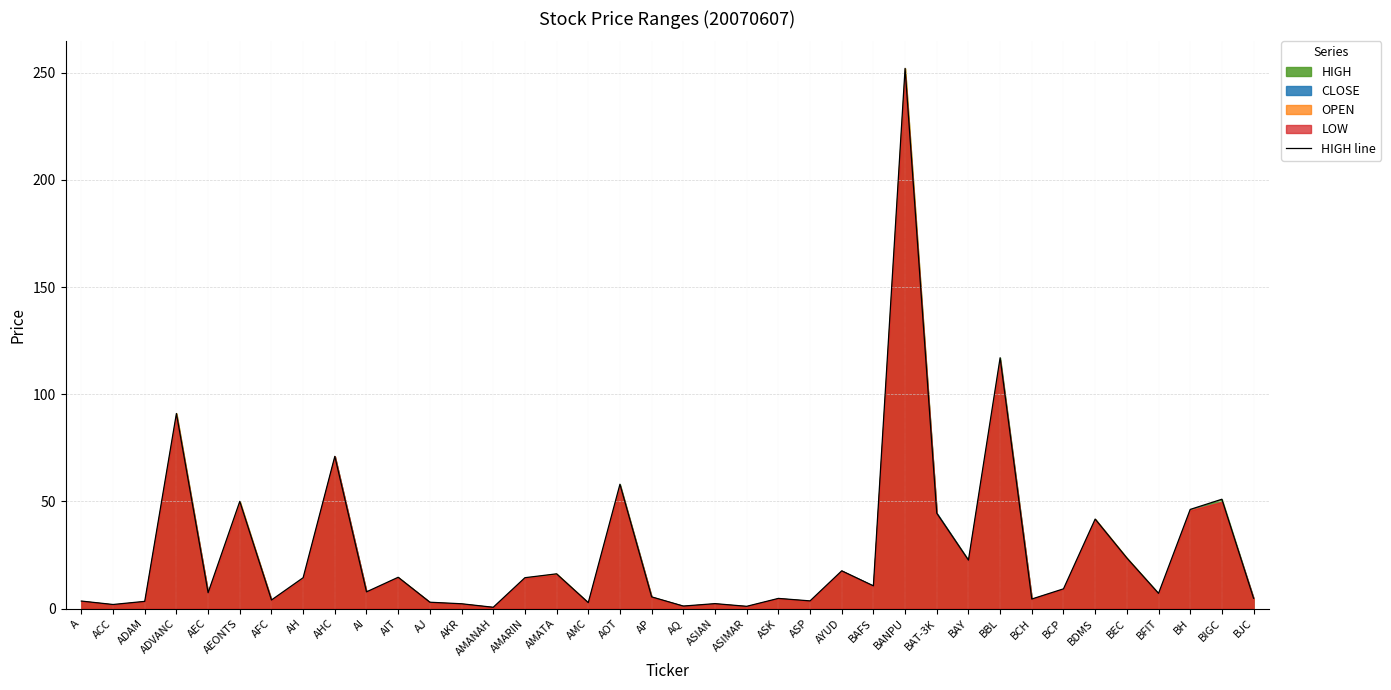

How many data points are less than 9?

19